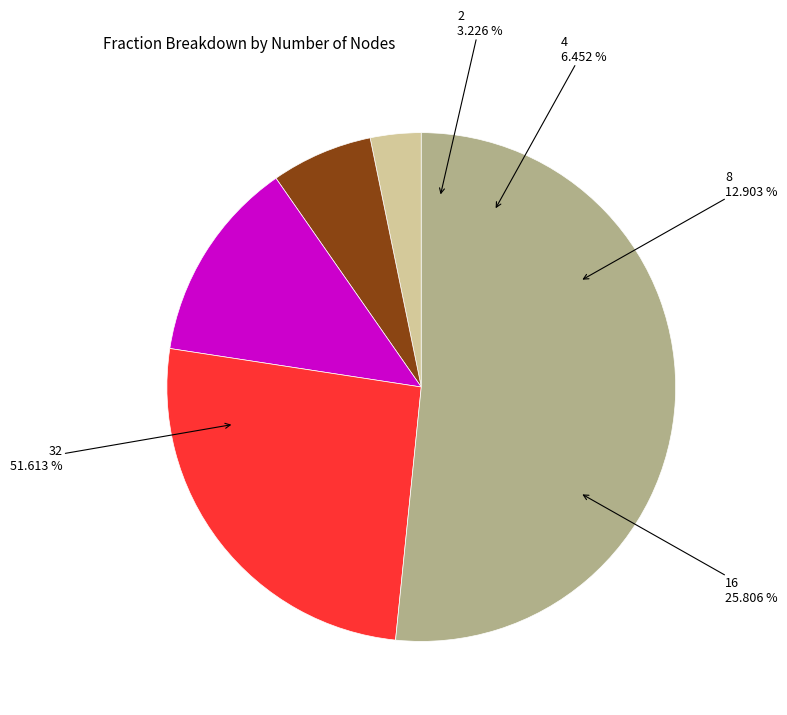

What percentage is the 32 slice, to the nearest percent?

52%